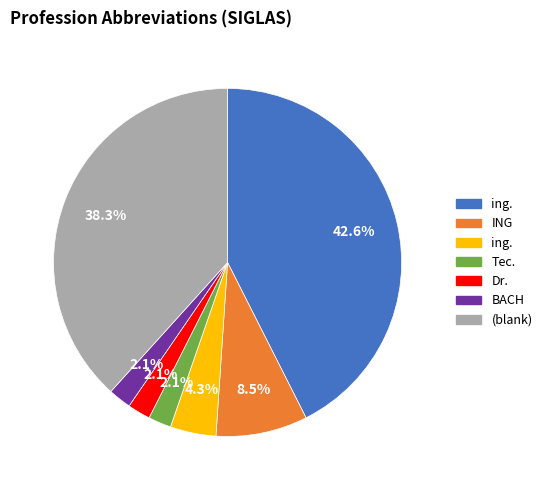

Does any single category account for the majority?

No